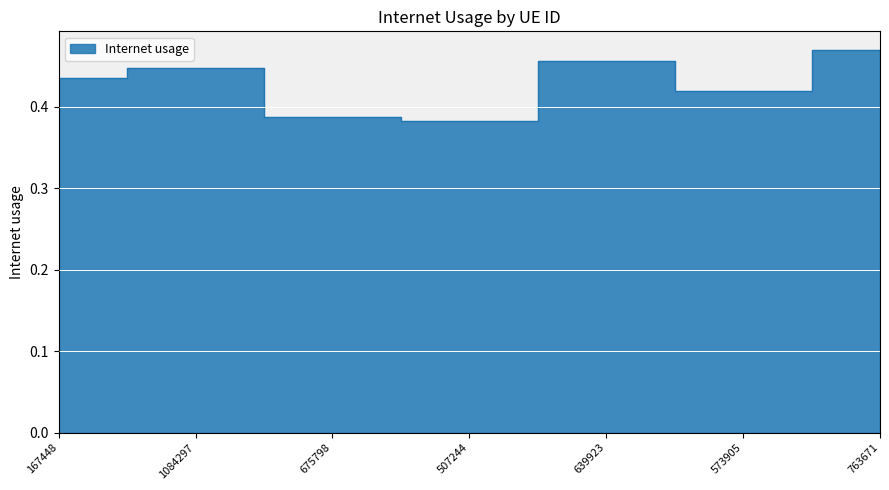

What is the difference between the maximum and second lowest values?

0.1